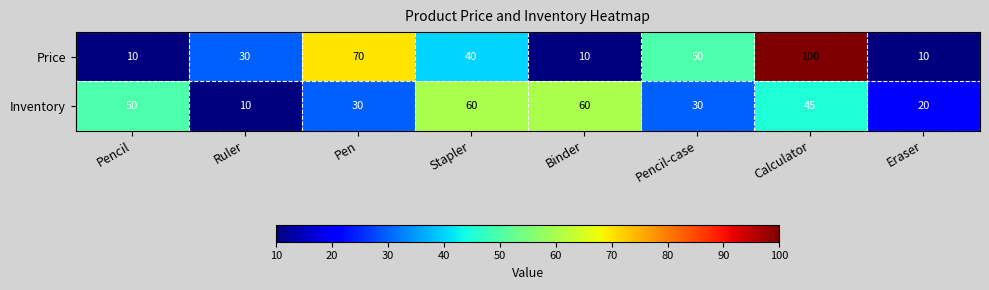

The Price series shows 10 at Pencil. True or false?

True